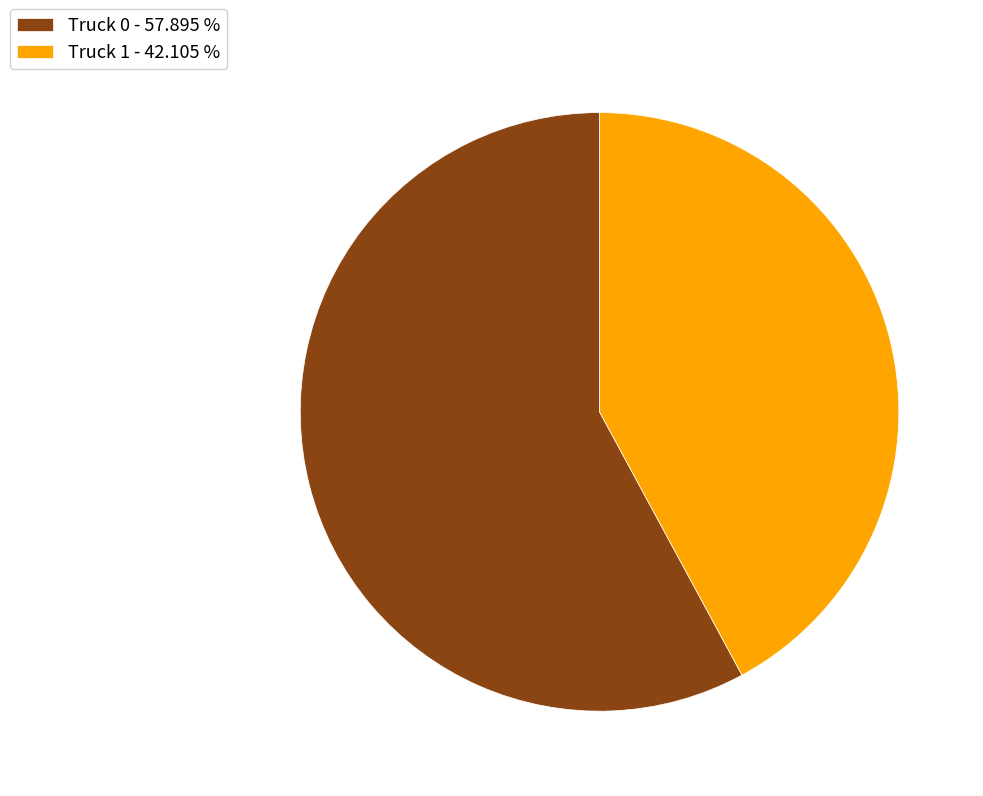

How many segments does this pie chart have?

2